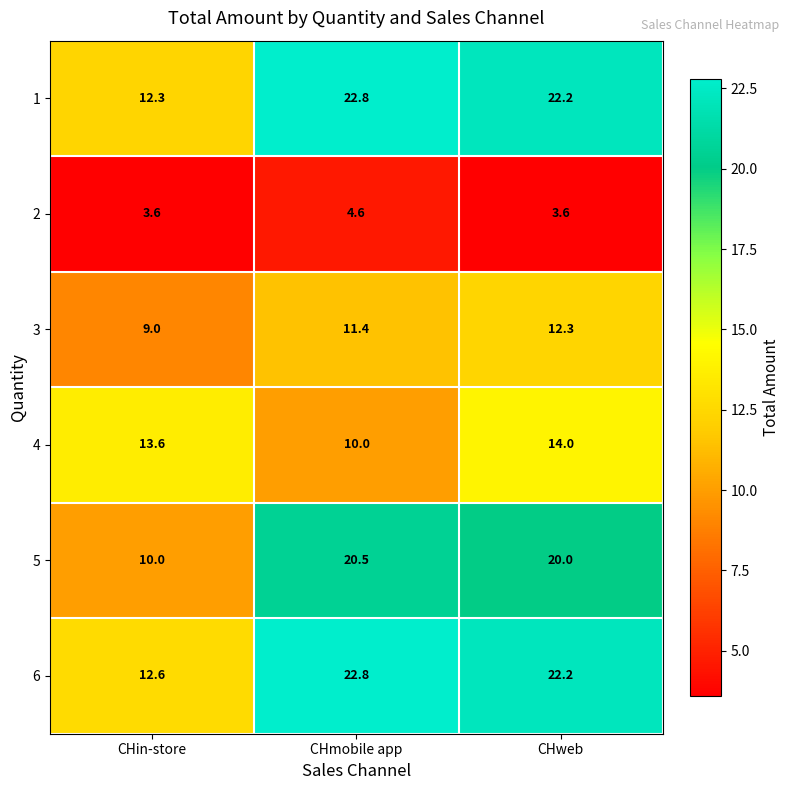

The value of 1 at CHin-store is 12.3. True or false?

True